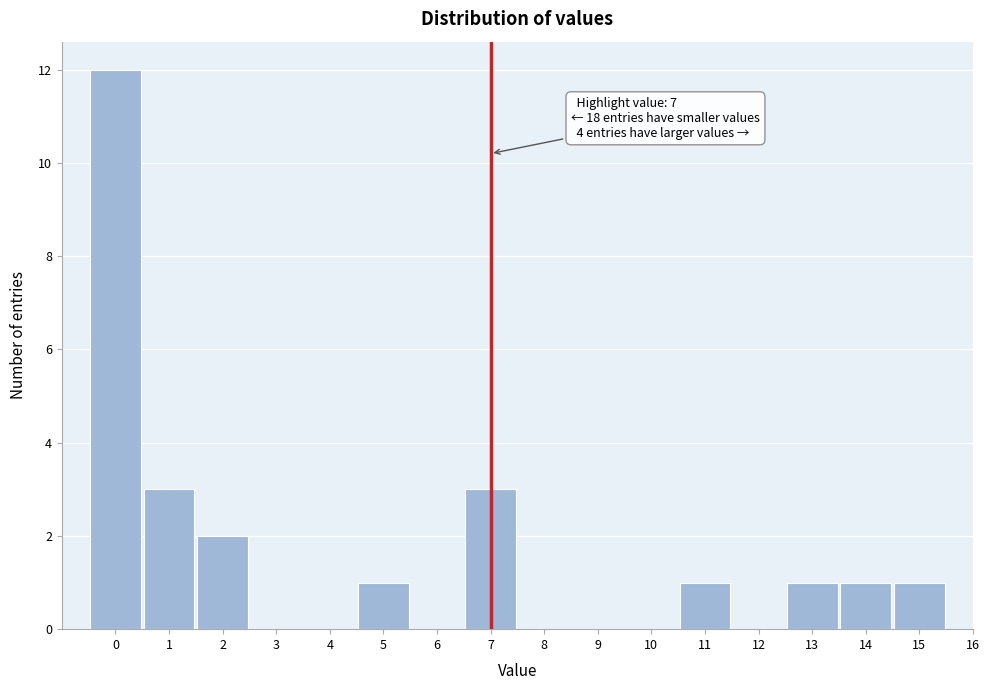

Which range on the x-axis has the tallest bar?

-0.5 to 0.5